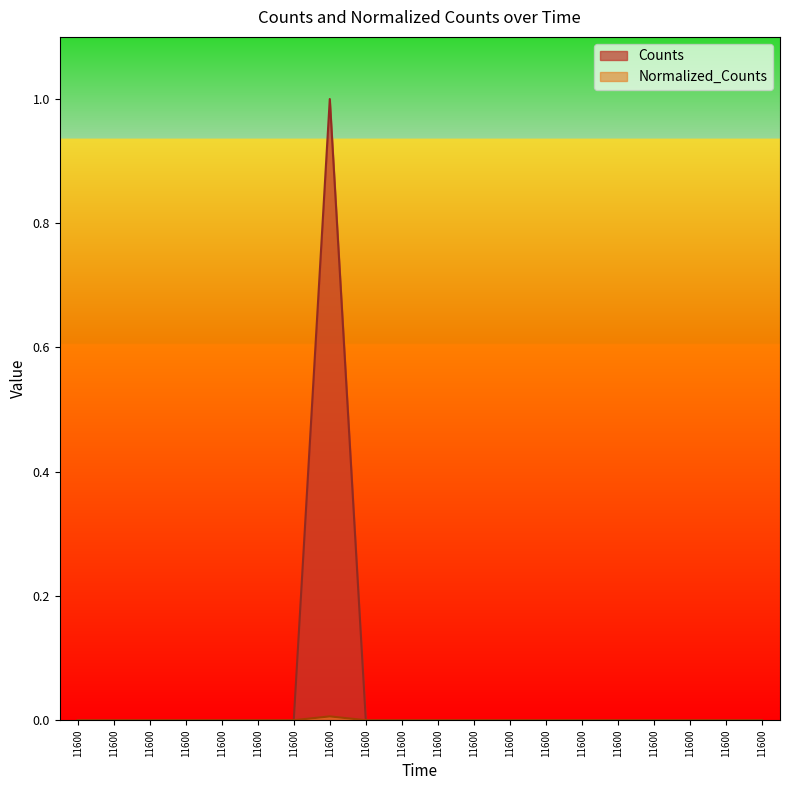

At how many categories does at least one series exceed 0?

1